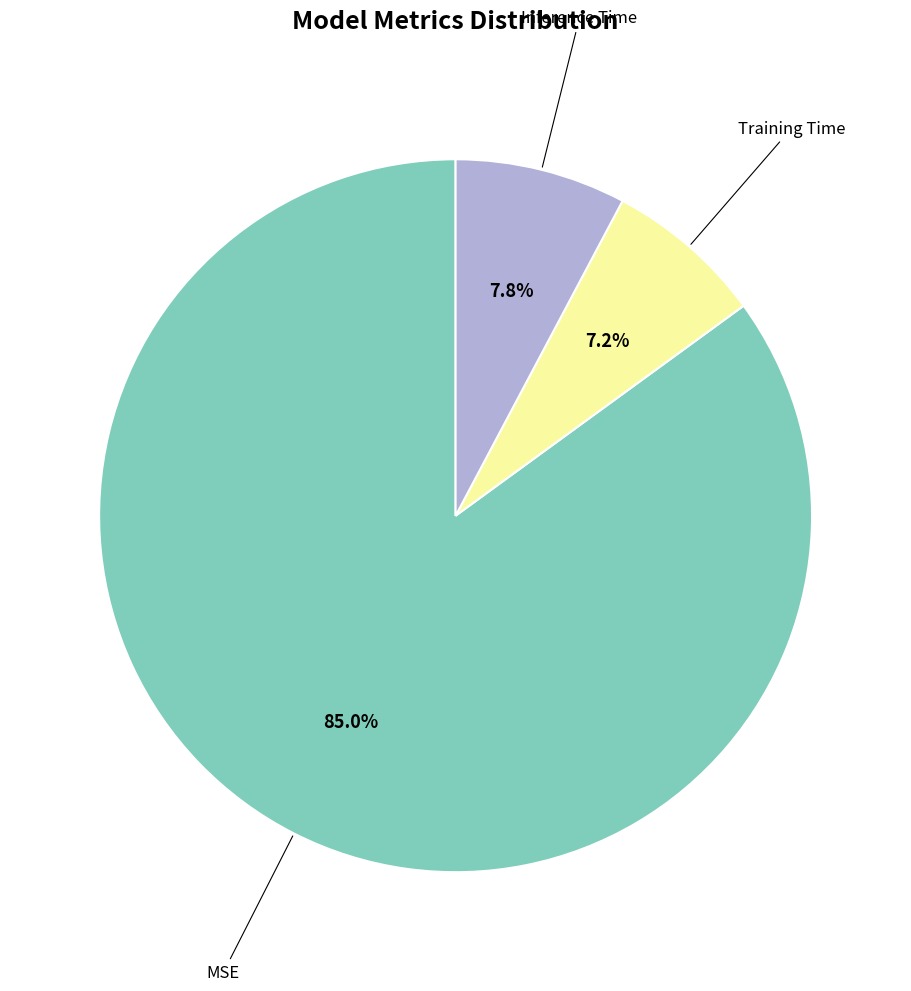

To the nearest percent, what is the average slice percentage?

33%